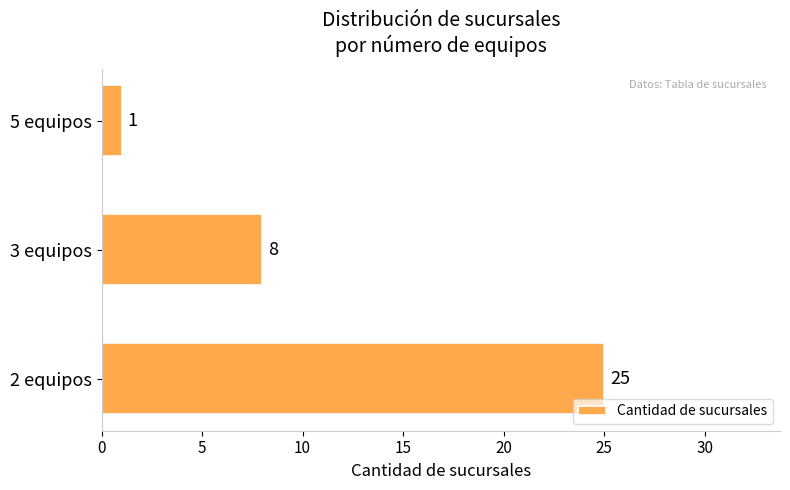

Which has a higher value, 5 equipos or 3 equipos?

3 equipos